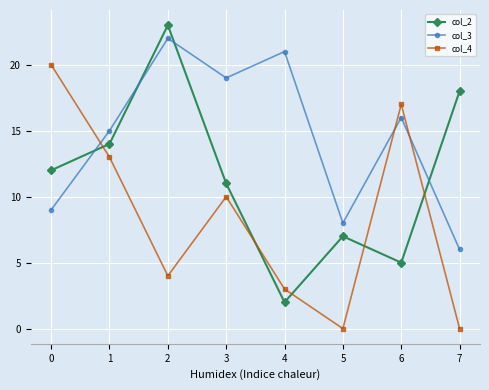

Between which two adjacent categories do col_3 and col_2 first intersect?

0 and 1